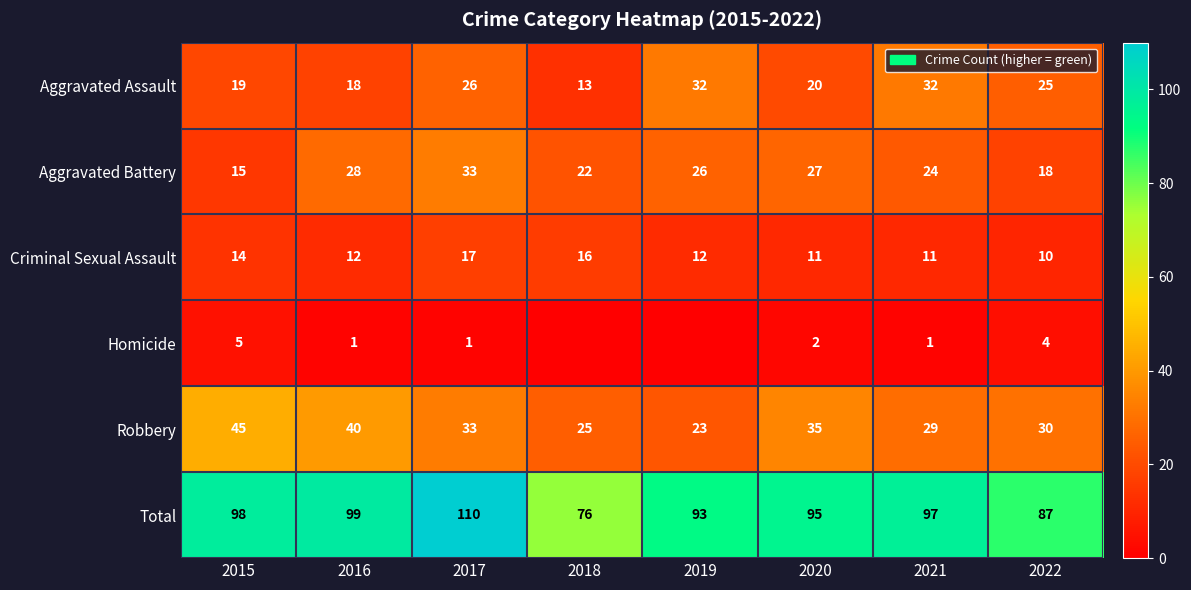

What is the difference between the highest and lowest values at 2015?

93